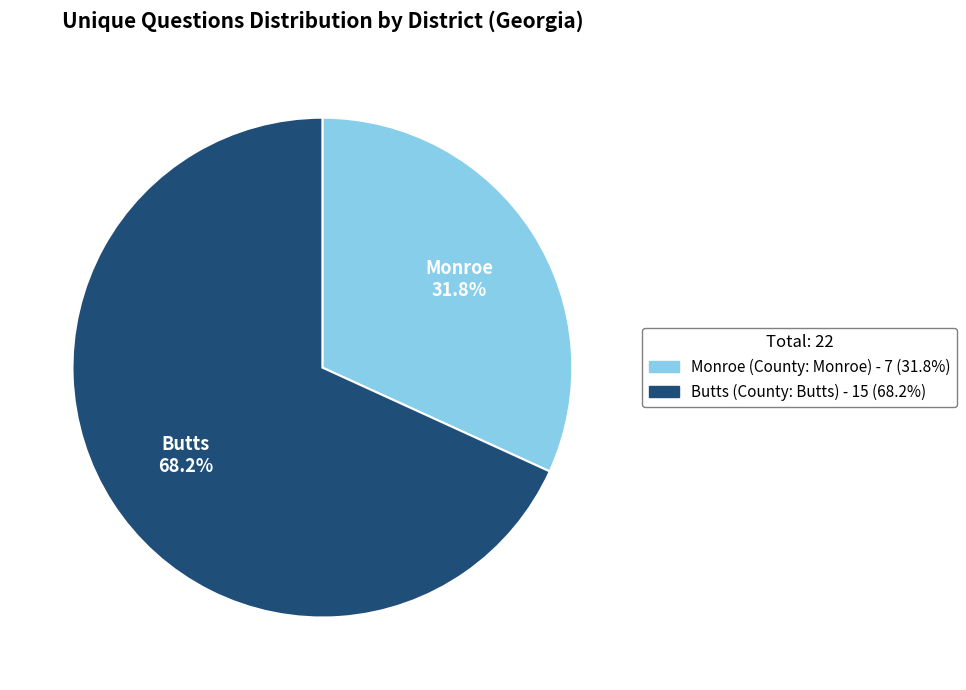

Which slice is the largest?

Butts